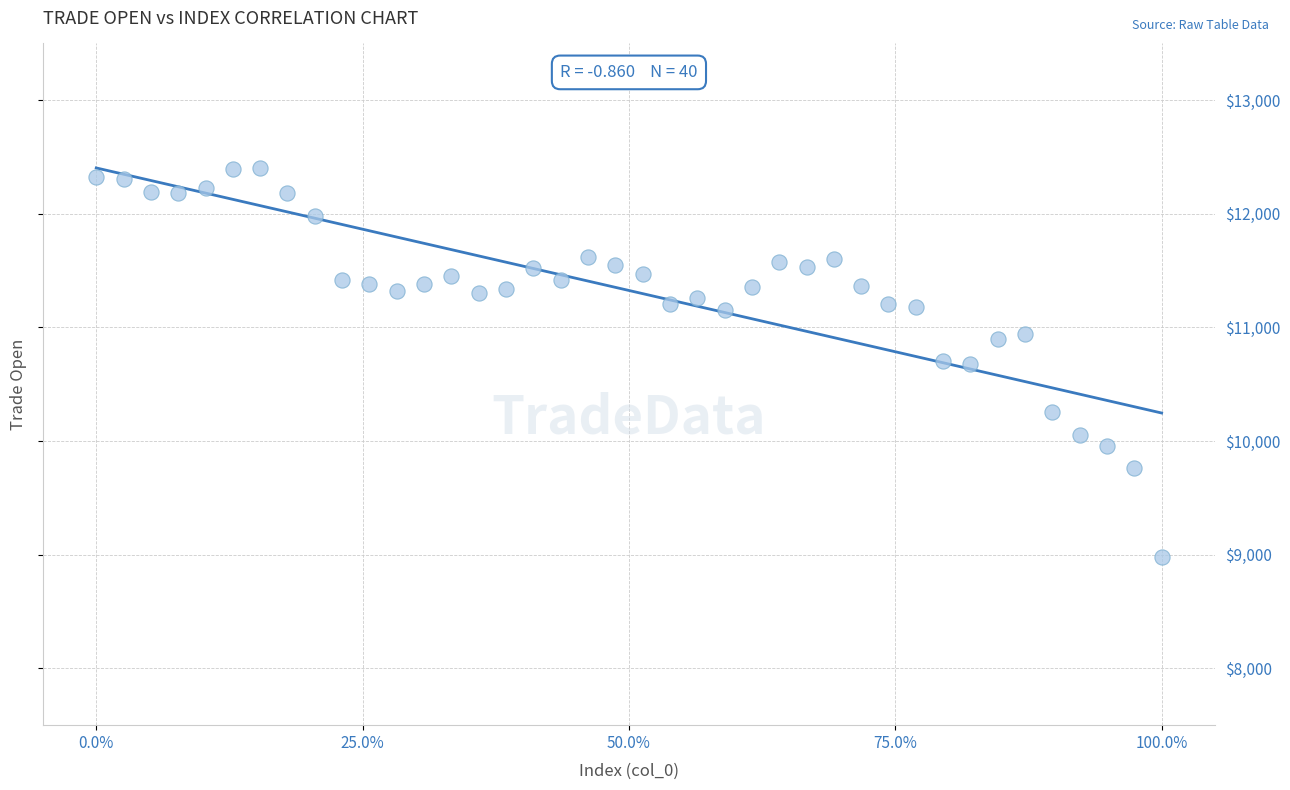

What is the range of Y values (max minus min)?

3429.3